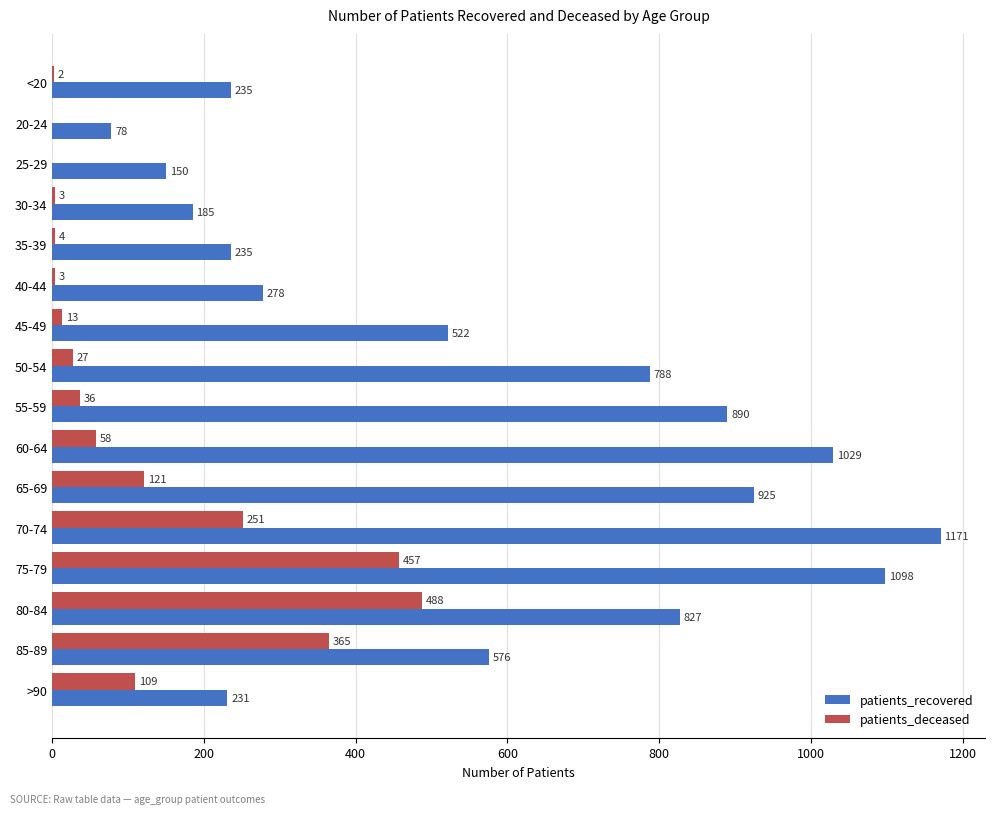

Which series has the largest total across all categories?

patients_recovered